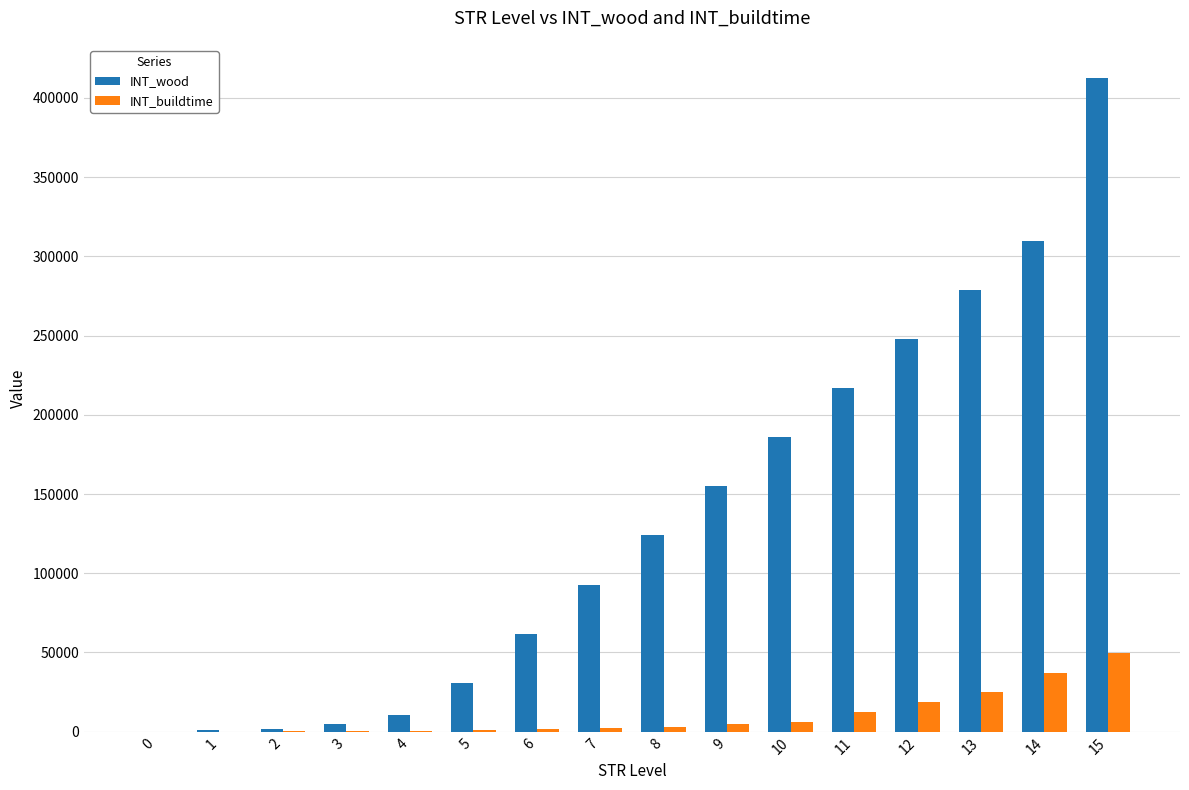

What value does the INT_buildtime series have at 2, to the nearest 50?

150